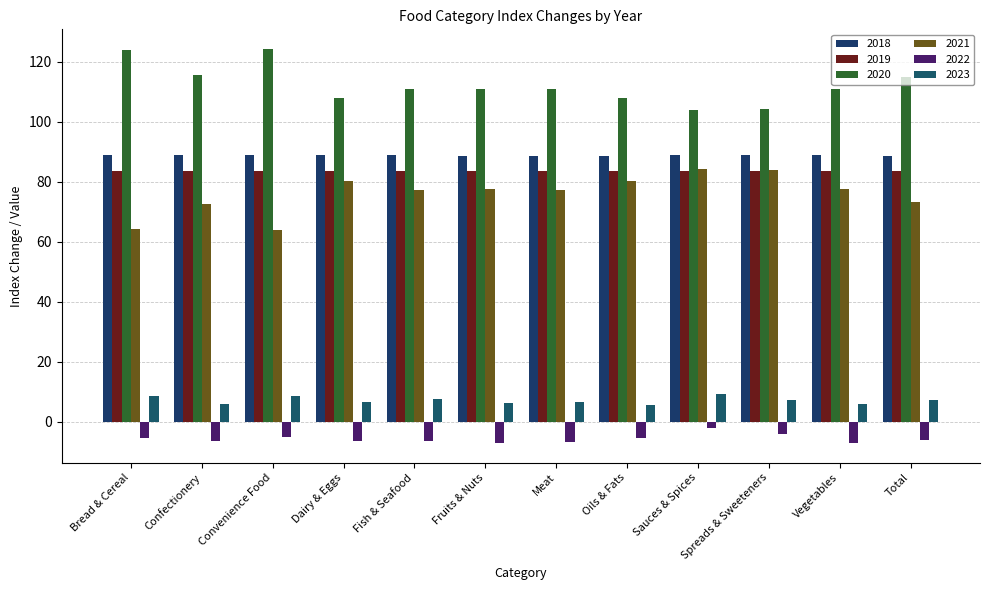

Is the value of 2022 at Convenience Food greater than the value of 2020 at Sauces & Spices?

No